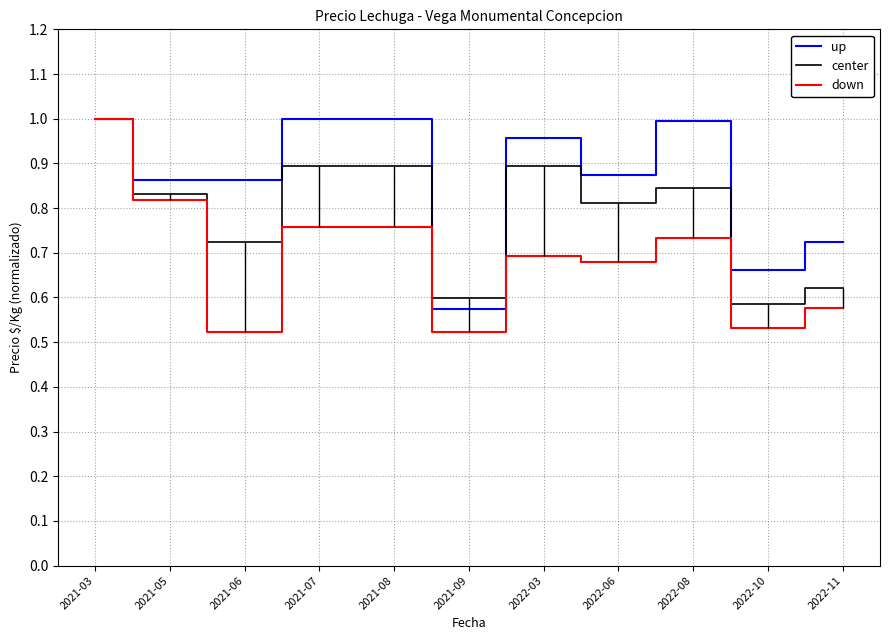

How many interior local valleys does the center series have?

4